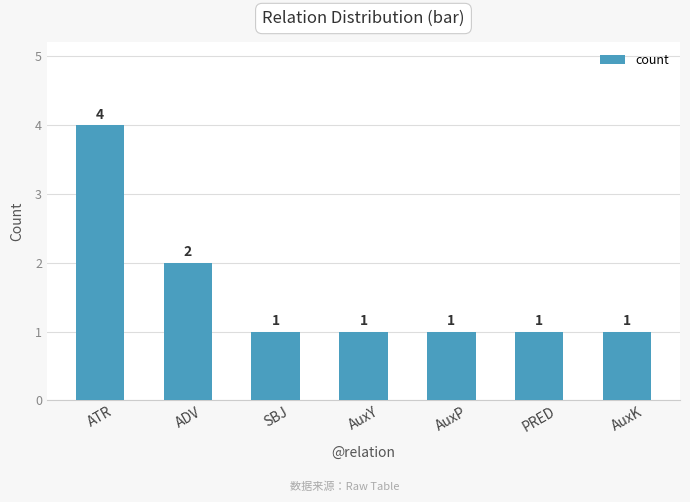

What position from the left is AuxY?

4